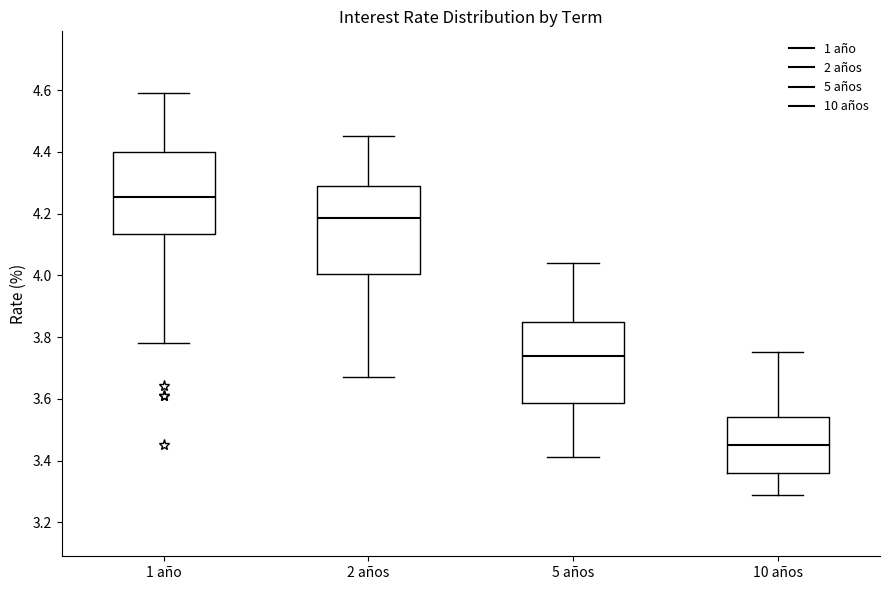

Where is the lower edge of the box for 5 años on the y-axis? The values are not printed on the chart, so give them approximately, as read against the axis.

3.58